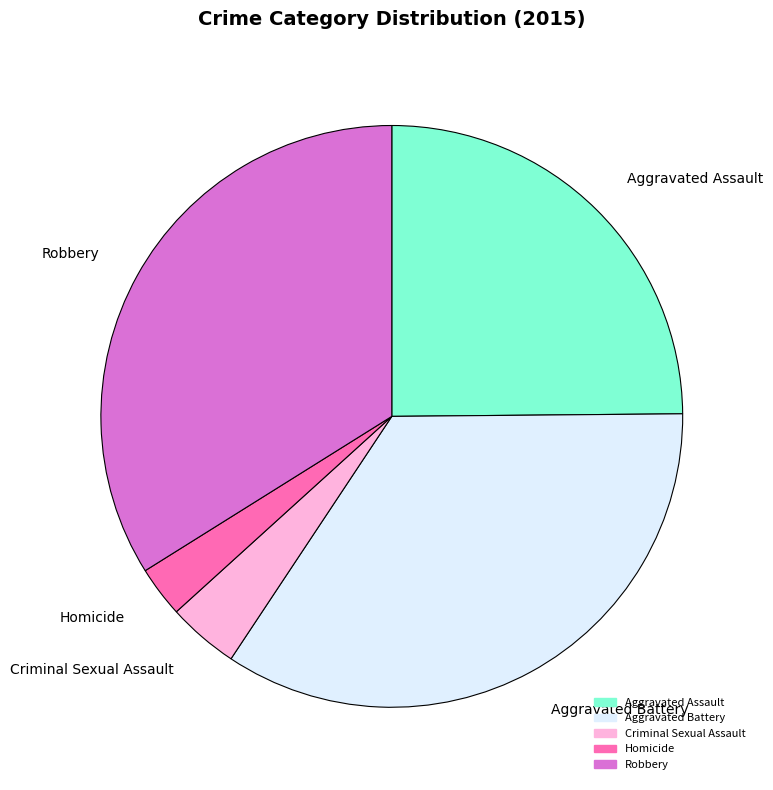

Rank the categories by value from lowest to highest.

Homicide, Criminal Sexual Assault, Aggravated Assault, Robbery, Aggravated Battery